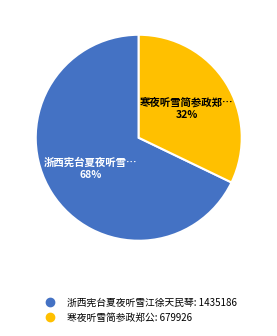

To the nearest percent, what is the difference between the largest and smallest slice percentages?

36%